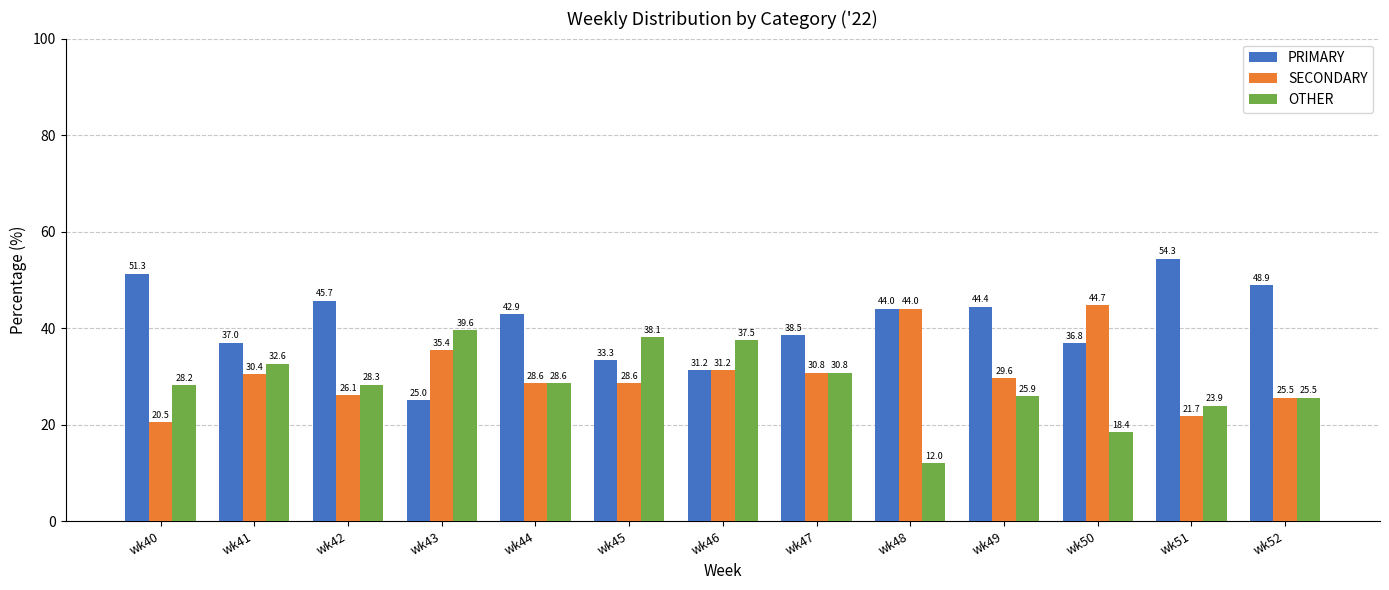

At which label is OTHER closest to 25?

wk52